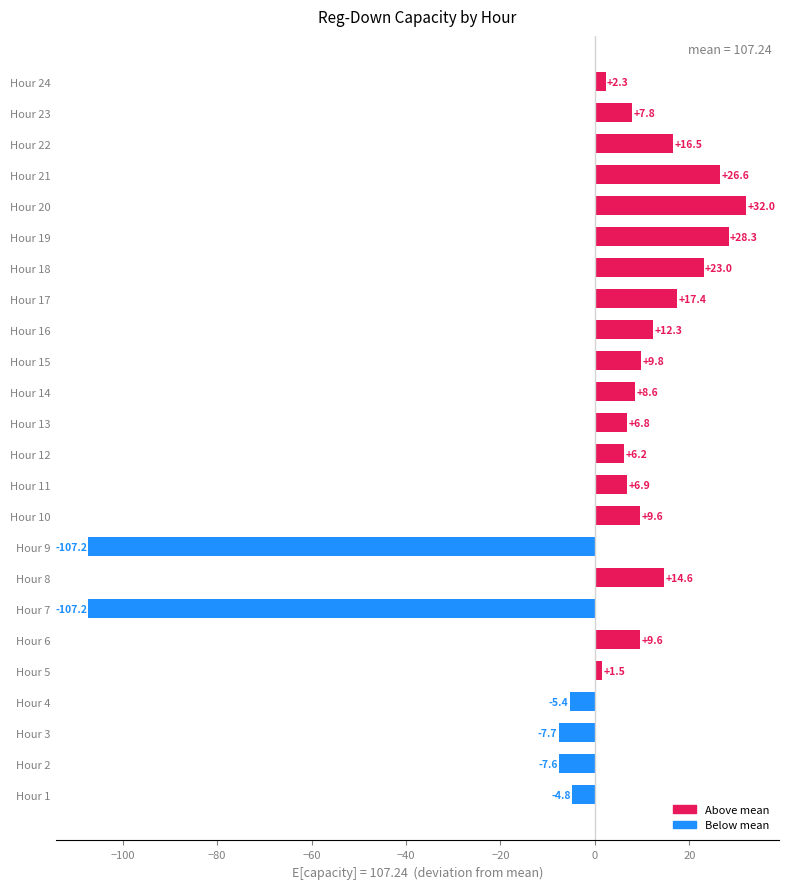

Reading bottom to top, what are all the values shown in this chart?

-4.8	-7.6	-7.7	-5.4	1.5	9.6	-107.2	14.6	-107.2	9.6	6.9	6.2	6.8	8.6	9.8	12.3	17.4	23.0	28.3	32.0	26.6	16.5	7.8	2.3